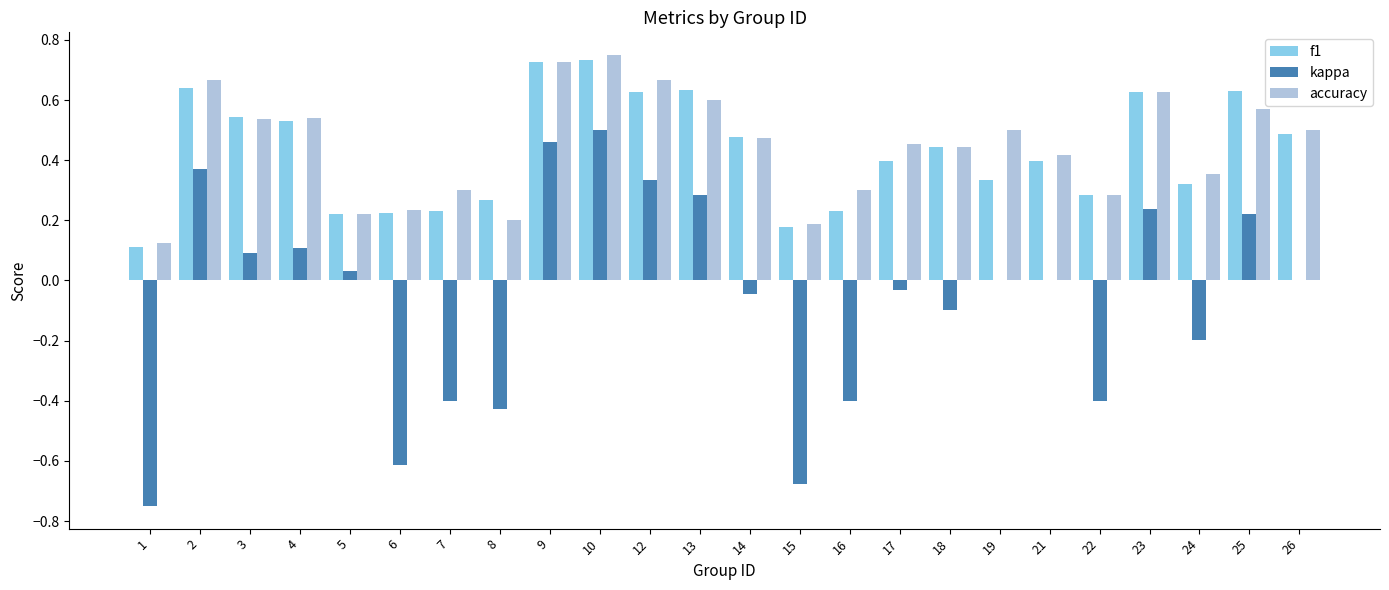

Is the value of kappa at 16 greater than the value of f1 at 24?

No